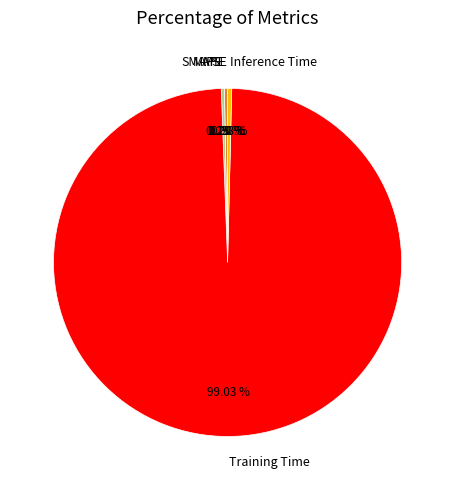

The Inference Time slice represents 0% of the pie. True or false?

True